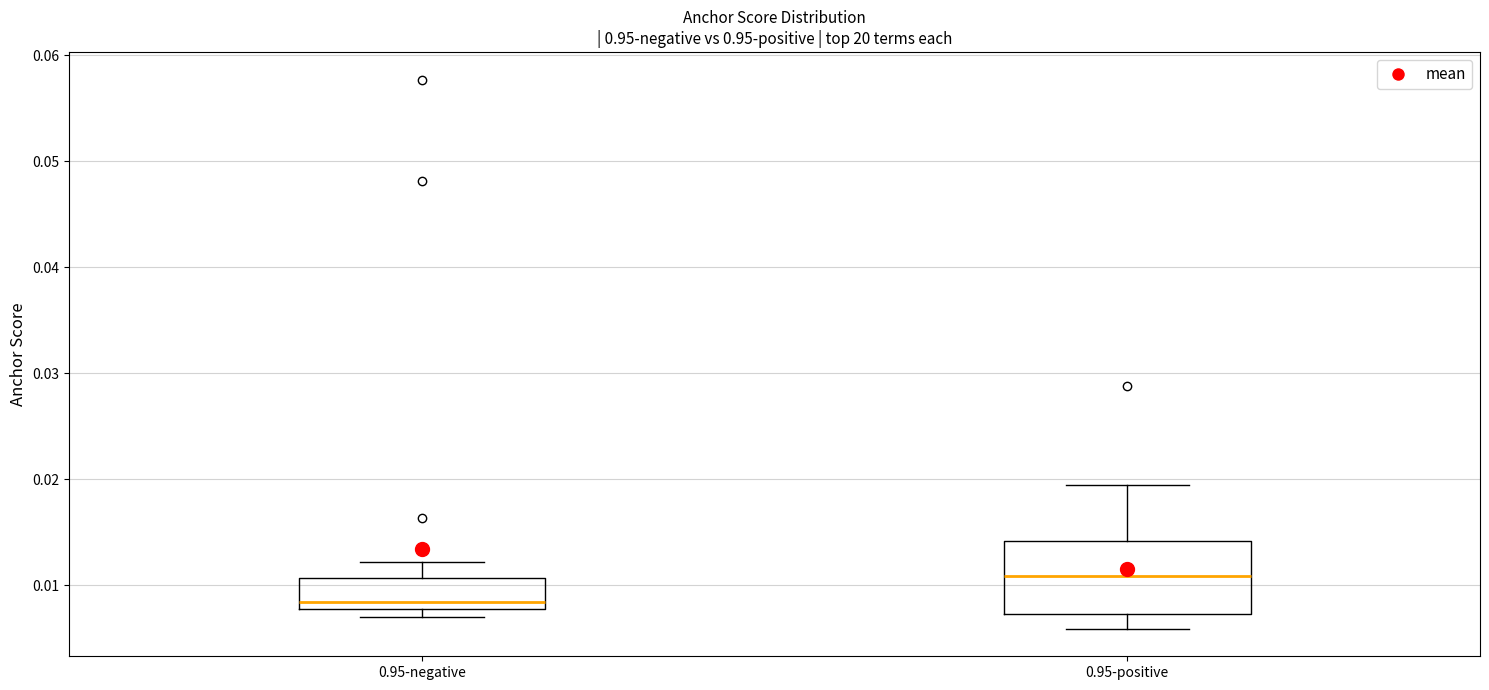

Reading left to right, read every box against the y-axis: the position of its median line, the range the box covers, and the ends of its whiskers. The values are not printed on the chart, so give them approximately, as read against the axis.

0.95-negative: median 0.008 (just above the box's lower edge), box 0.008 to 0.011, whiskers 0.007 to 0.012
0.95-positive: median 0.011, box 0.007 to 0.014, whiskers 0.006 to 0.019